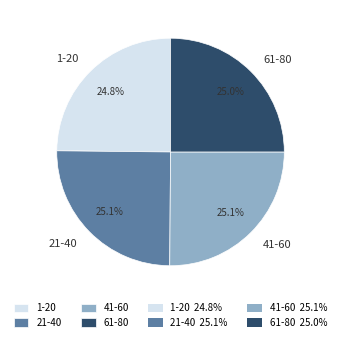

What is the ratio of the value at 1-20 to the value at 41-60?

1.0